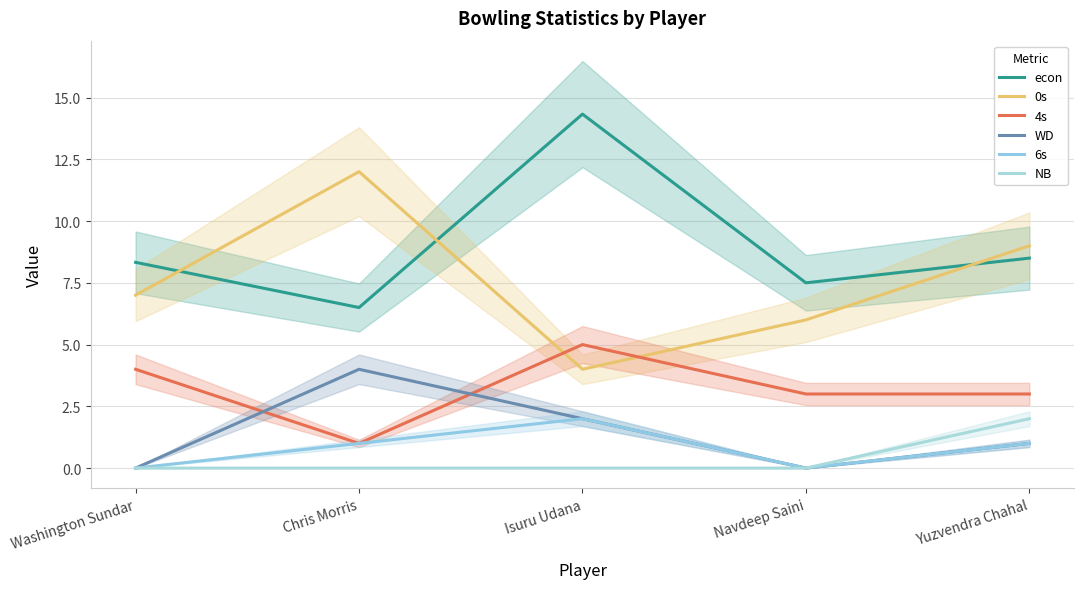

Reading left to right, what are all the values shown in this chart?

econ: 8.3	6.5	14.3	7.5	8.5
0s: 7.0	12.0	4.0	6.0	9.0
4s: 4.0	1.0	5.0	3.0	3.0
WD: 0.0	4.0	2.0	0.0	1.0
6s: 0.0	1.0	2.0	0.0	1.0
NB: 0.0	0.0	0.0	0.0	2.0